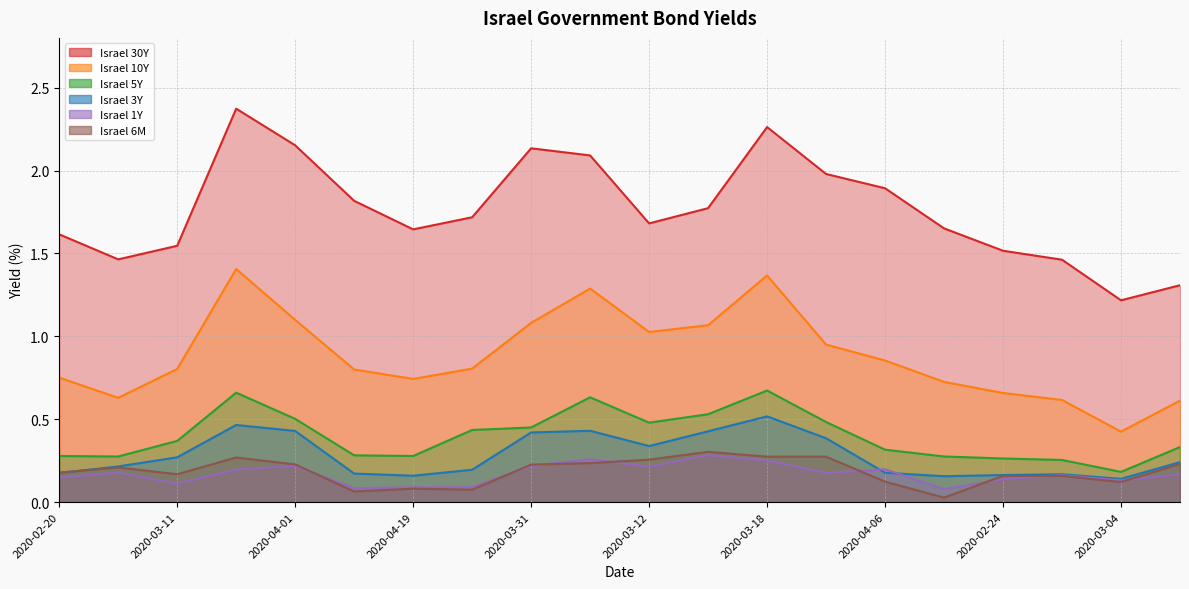

What is the value of the Israel 10Y point at the 17th from the left?

0.7